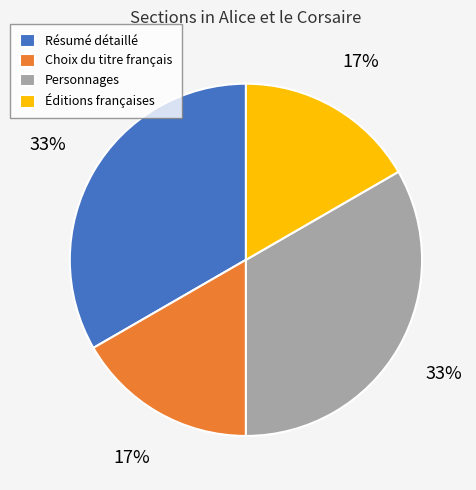

How many segments does this pie chart have?

4